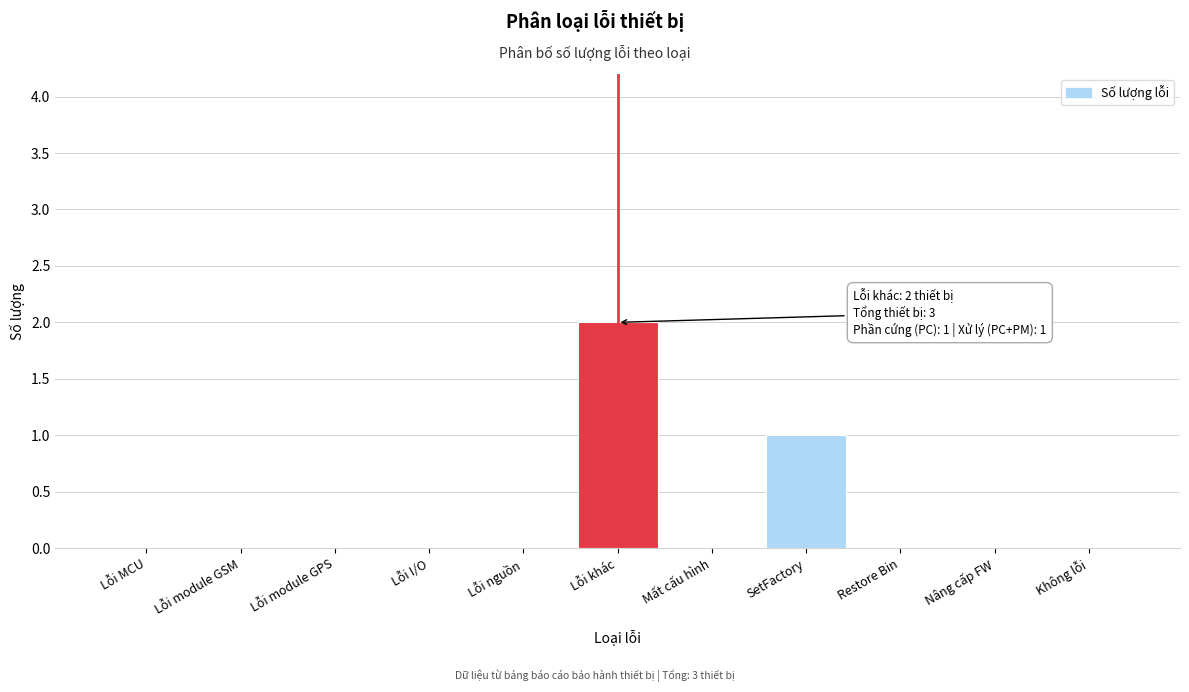

Reading right to left, extract all data points from this chart.

Không lỗi=0	Nâng cấp FW=0	Restore Bin=0	SetFactory=1	Mất cấu hình=0	Lỗi khác=2	Lỗi nguồn=0	Lỗi I/O=0	Lỗi module GPS=0	Lỗi module GSM=0	Lỗi MCU=0